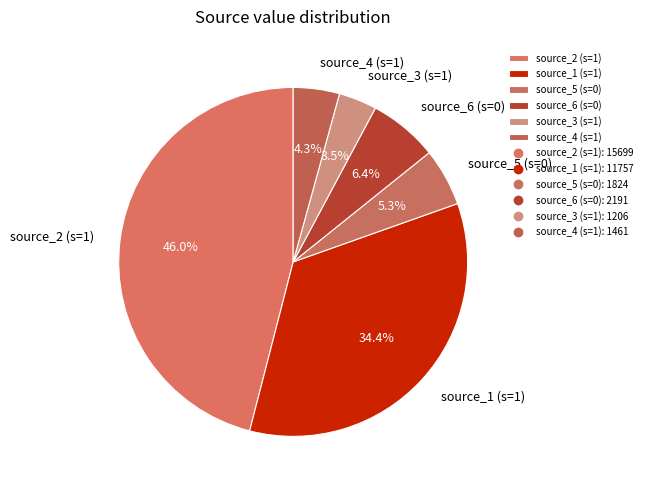

Which slice is the smallest?

source_3 (s=1)